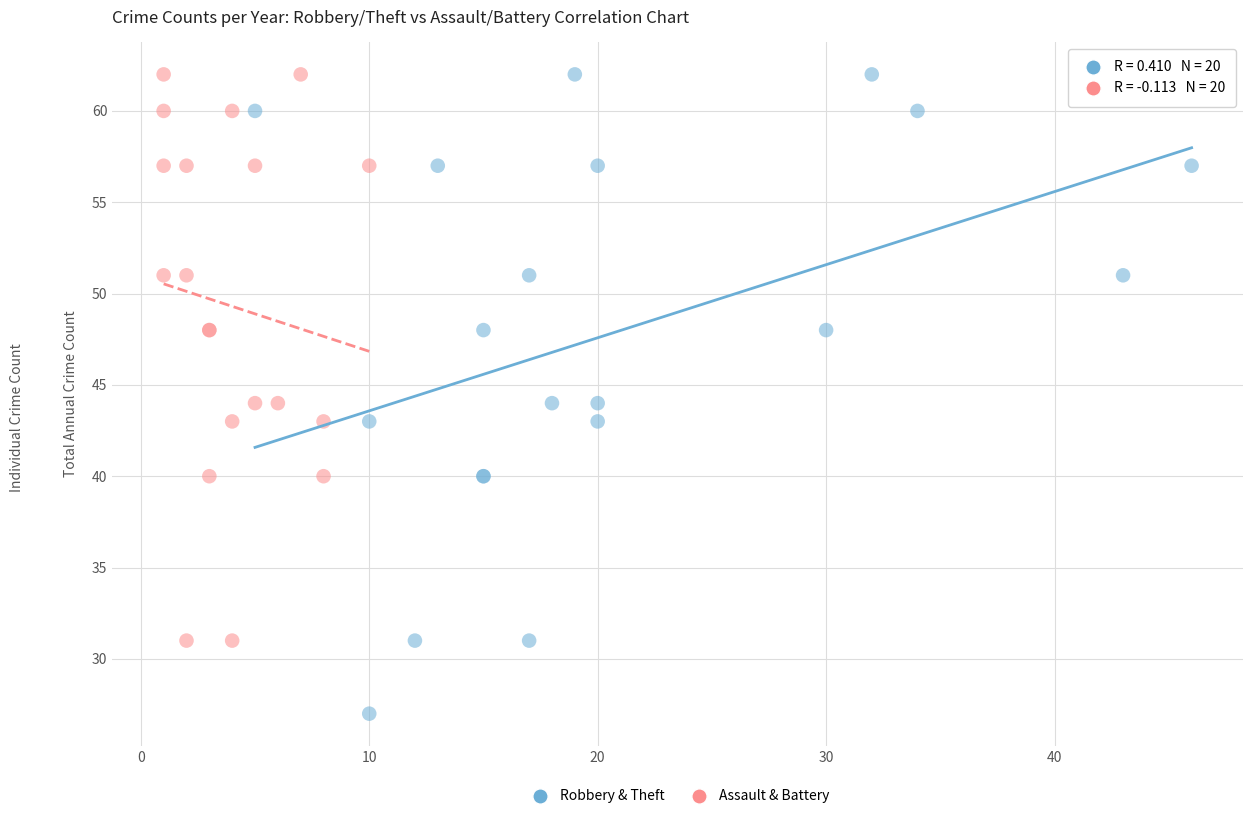

Which series reaches the minimum Y coordinate?

Robbery & Theft